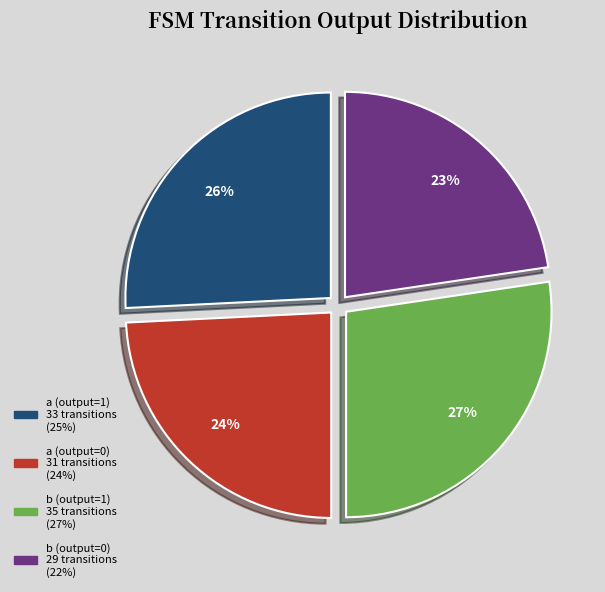

What percentage is the b (output=1) slice, to the nearest percent?

27%